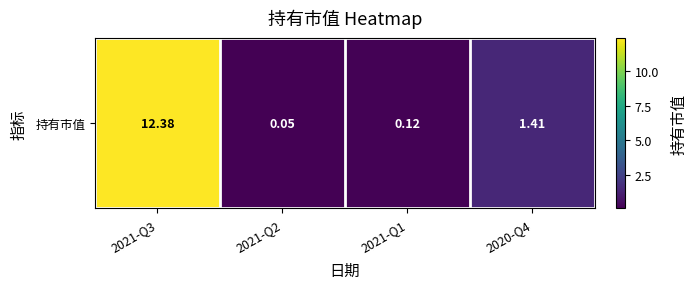

List the labels in order of value, smallest first.

2021-Q2, 2021-Q1, 2020-Q4, 2021-Q3